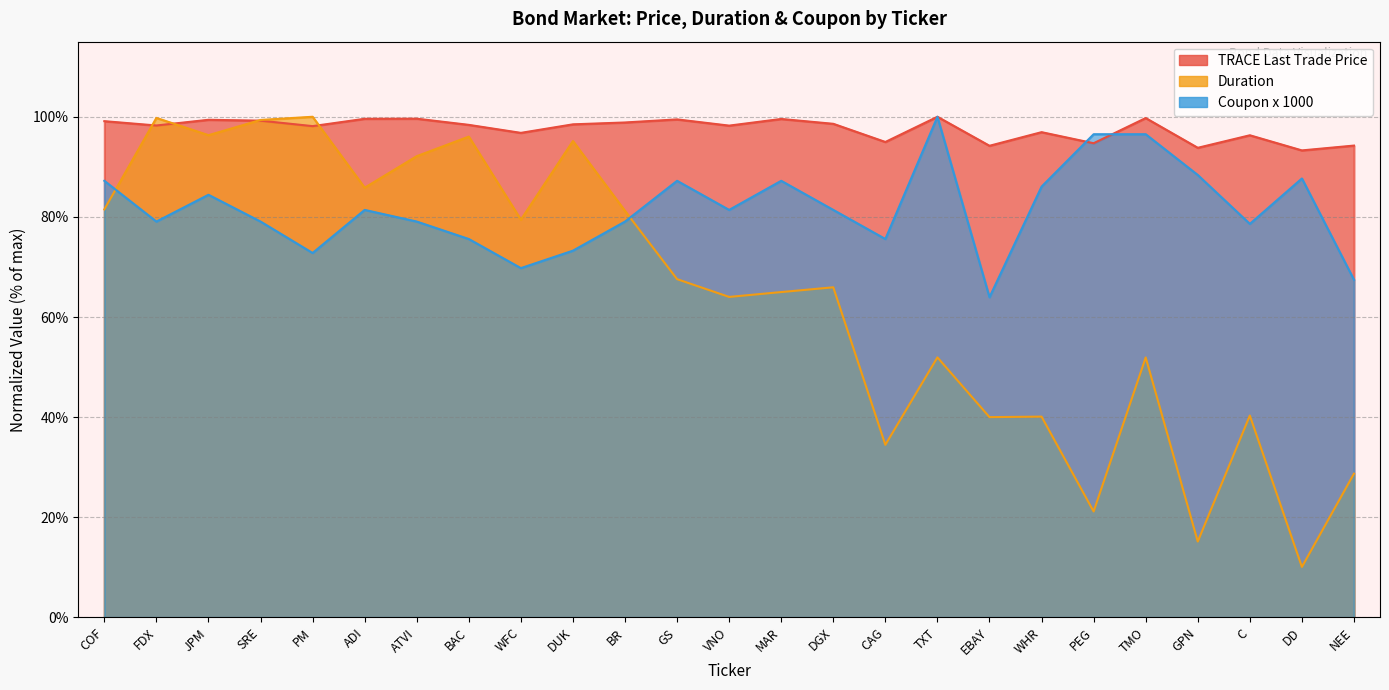

Reading left to right, list all the values displayed in this chart.

TRACE Last Trade Price: COF=99.1	FDX=98.3	JPM=99.4	SRE=99.2	PM=98.1	ADI=99.6	ATVI=99.6	BAC=98.4	WFC=96.8	DUK=98.5	BR=98.9	GS=99.5	VNO=98.2	MAR=99.6	DGX=98.6	CAG=95.0	TXT=100.0	EBAY=94.2	WHR=96.9	PEG=94.7	TMO=99.7	GPN=93.8	C=96.3	DD=93.3	NEE=94.2
Duration: COF=81.5	FDX=99.8	JPM=96.3	SRE=99.4	PM=100.0	ADI=85.8	ATVI=92.1	BAC=96.0	WFC=79.4	DUK=95.2	BR=81.2	GS=67.6	VNO=64.0	MAR=65.0	DGX=65.9	CAG=34.5	TXT=51.9	EBAY=40.0	WHR=40.1	PEG=21.2	TMO=51.9	GPN=15.2	C=40.3	DD=10.1	NEE=28.7
Coupon x 1000: COF=87.2	FDX=79.1	JPM=84.4	SRE=79.1	PM=72.8	ADI=81.4	ATVI=79.1	BAC=75.6	WFC=69.8	DUK=73.3	BR=79.1	GS=87.2	VNO=81.4	MAR=87.2	DGX=81.4	CAG=75.6	TXT=100.0	EBAY=64.0	WHR=86.0	PEG=96.5	TMO=96.5	GPN=88.4	C=78.6	DD=87.7	NEE=67.4